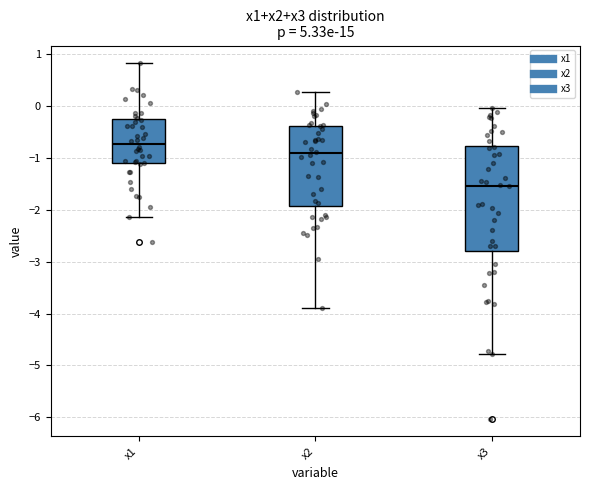

Reading left to right, transcribe this box plot: for each box, give where its median line is, the range the box spans, and where its two whiskers end, as read against the y-axis. The values are not printed on the chart, so give them approximately, as read against the axis.

x1: median -0.7, box -1.1 to -0.3, whiskers -2.1 to 0.8
x2: median -0.9, box -1.9 to -0.4, whiskers -3.9 to 0.3
x3: median -1.5, box -2.8 to -0.8, whiskers -4.8 to 0.0